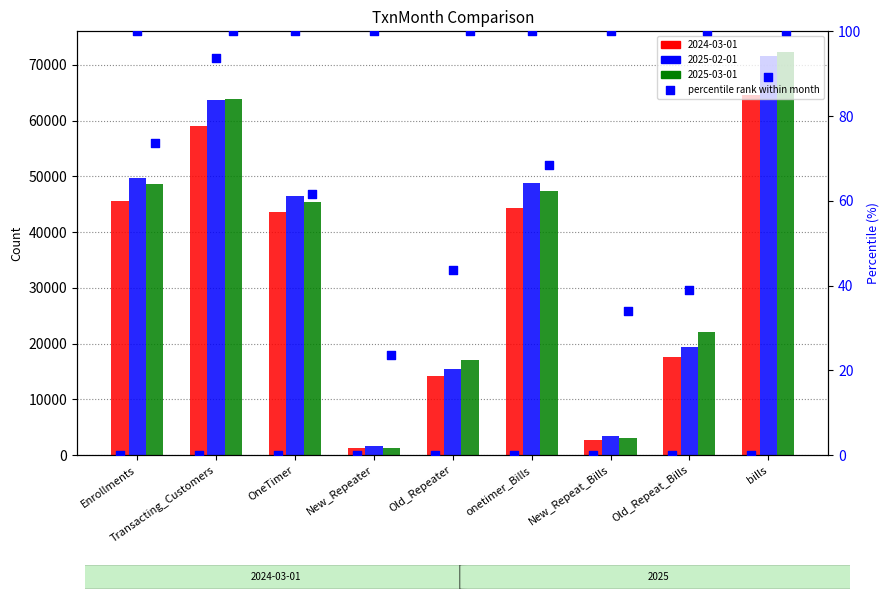

Which series has the largest total across all categories?

2025-03-01